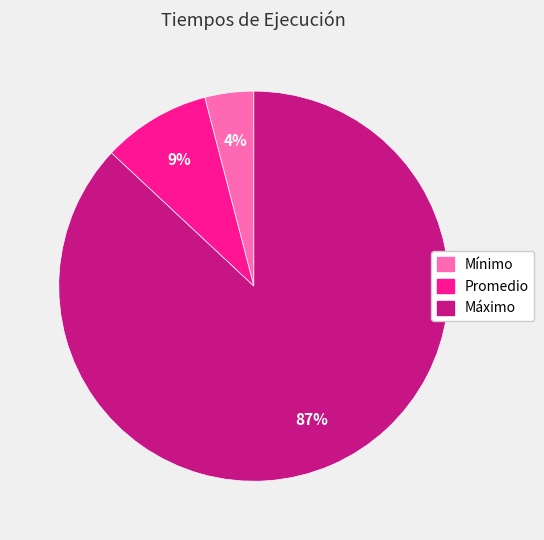

To the nearest percent, what is the difference between the Mínimo and Máximo slice percentages?

83%